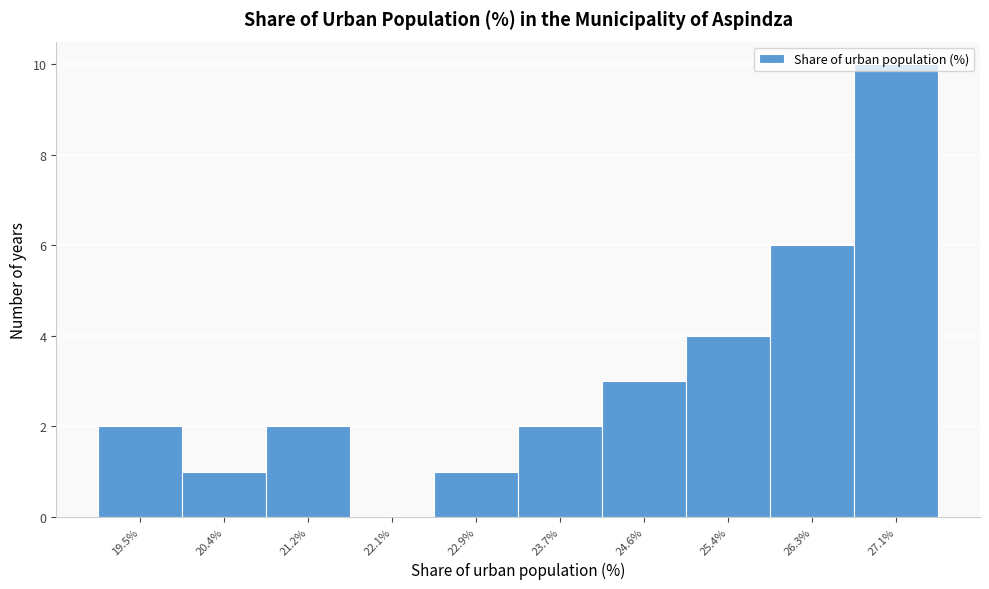

The value at 27.1% is 10. True or false?

True